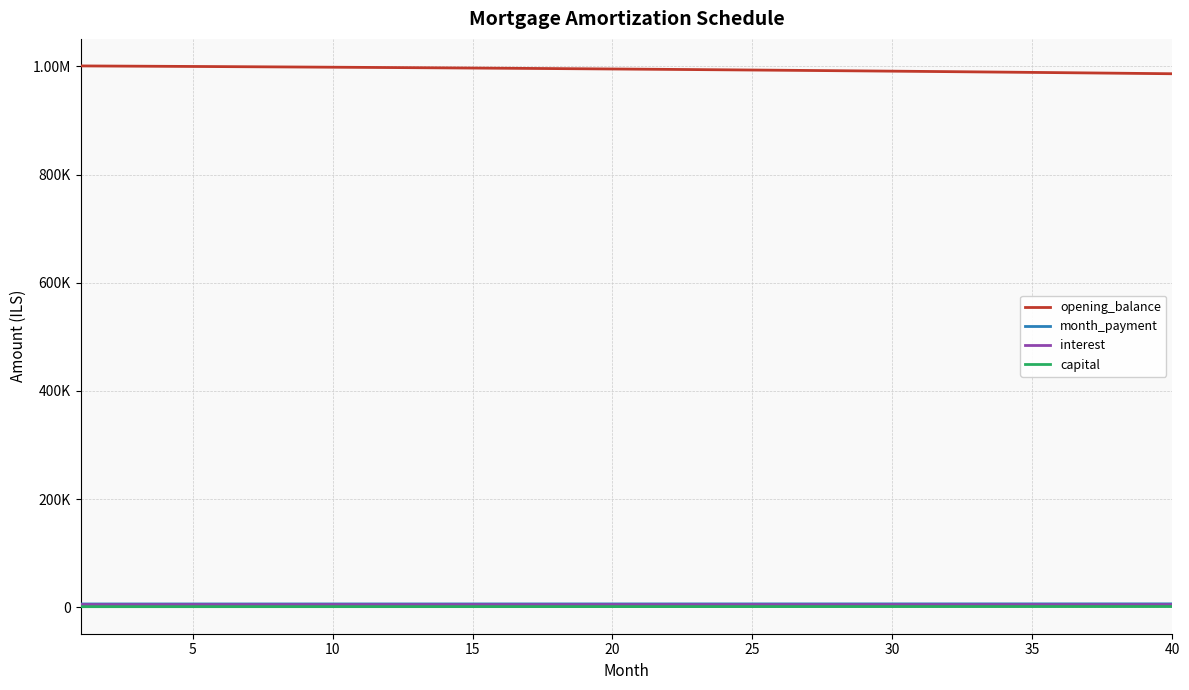

Does the chart display data point markers on the line(s)?

No